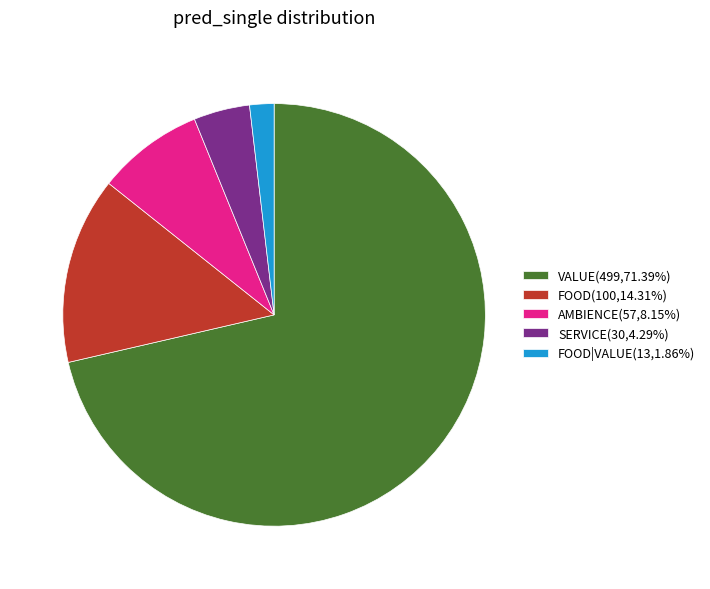

Approximately how many times larger is the value at AMBIENCE(57,8.15%) compared to FOOD|VALUE(13,1.86%)?

4.4